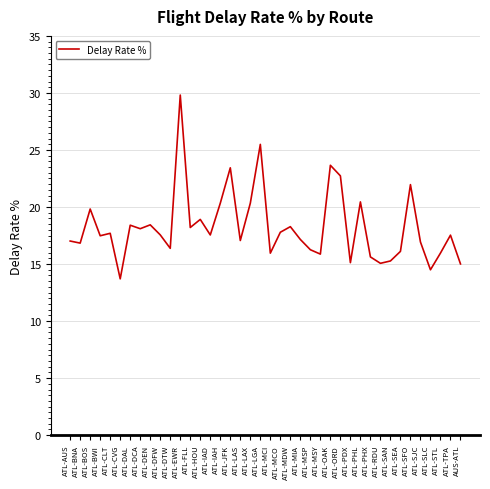

What position from the left is ATL-EWR?

12